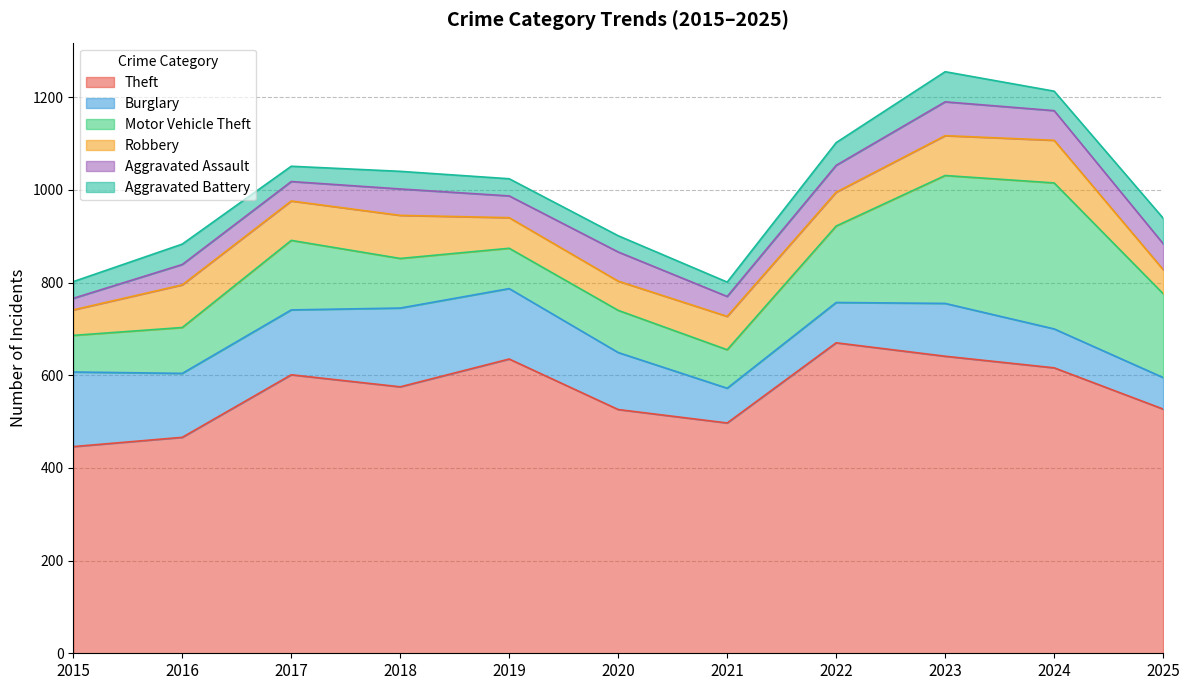

True or false: Aggravated Battery has more than 2 interior local peaks.

True